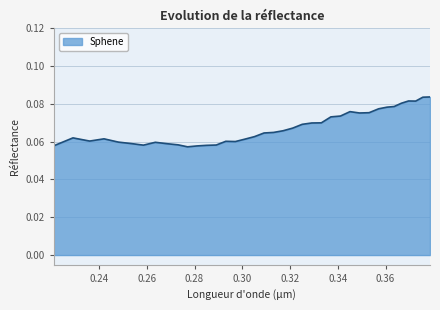

Count the values in the range 0 to 1.

38